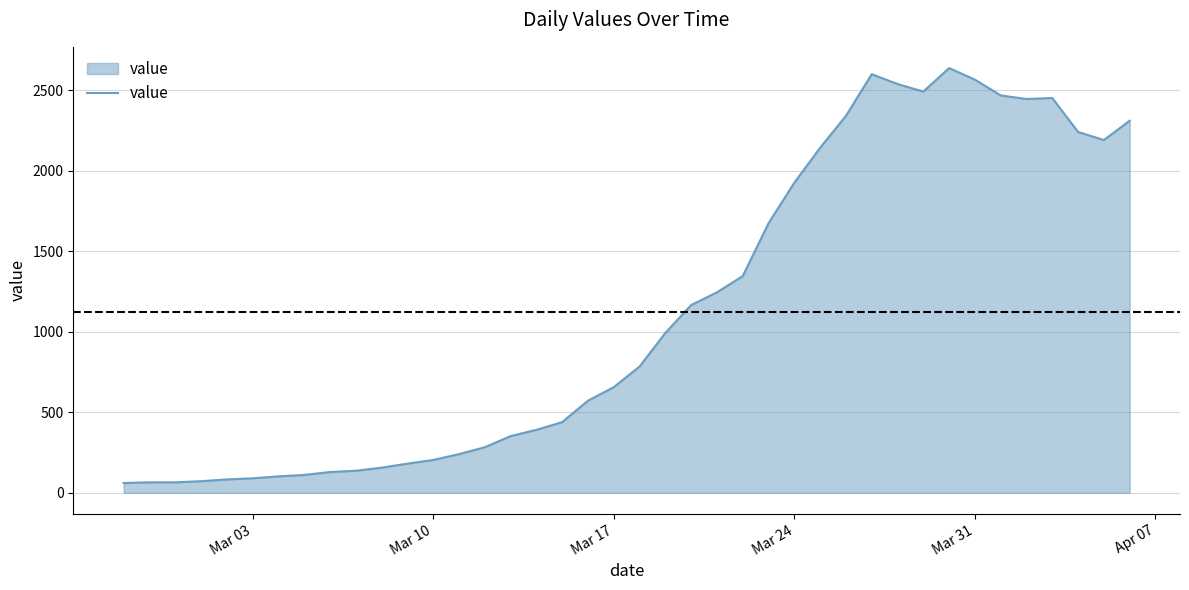

What is the difference between the maximum and minimum values?

2577